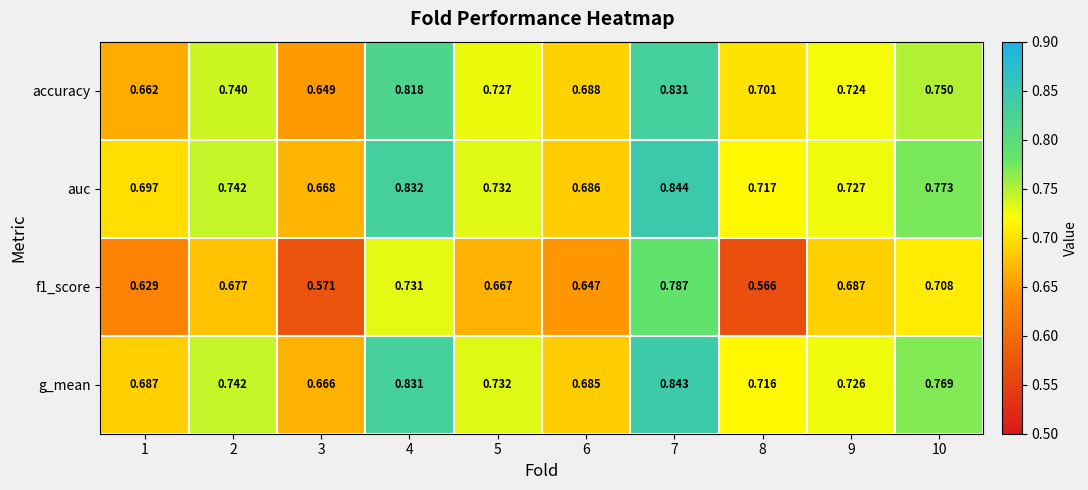

Is the value of g_mean at 10 greater than the value of auc at 9?

Yes